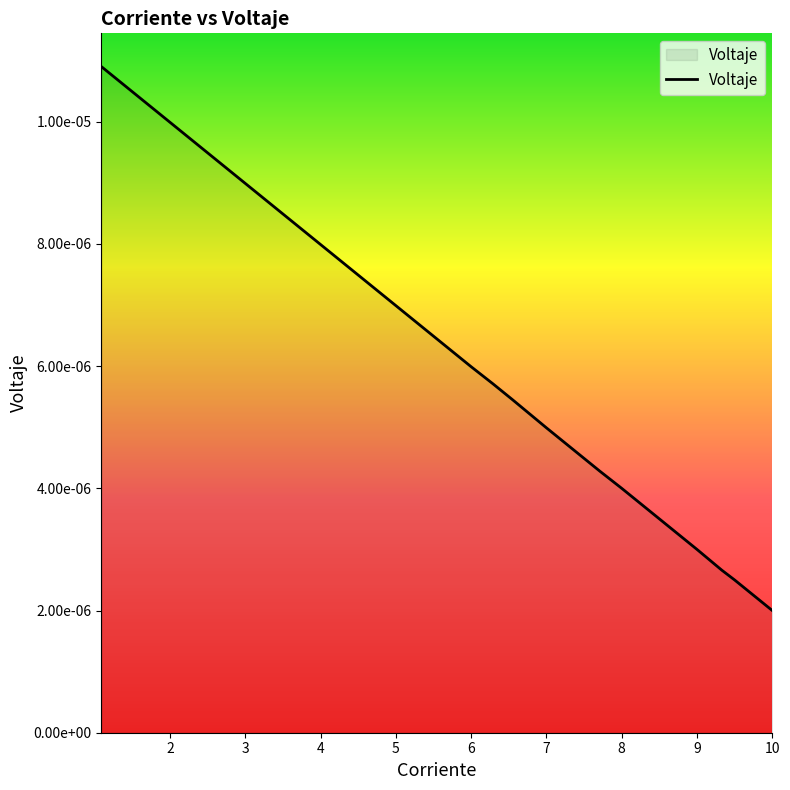

Rank the categories by value from highest to lowest.

1.09, 2.0, 2.77, 5.33, 6.0, 6.29, 6.55, 7.0, 7.71, 8.0, 8.47, 8.57, 9.0, 9.33, 9.5, 9.6, 9.69, 9.82, 10.0